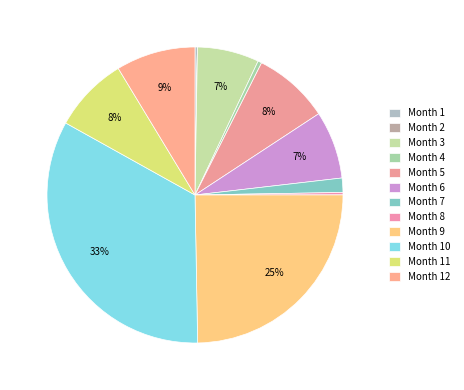

Rank the categories by value from highest to lowest.

10, 9, 12, 5, 11, 6, 3, 7, 4, 8, 1, 2